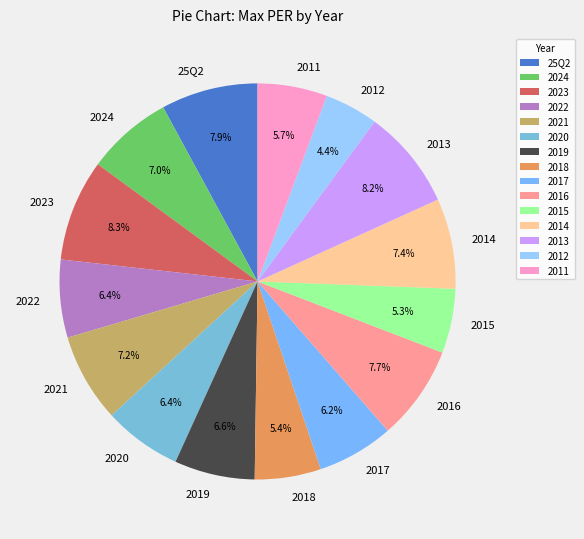

Does any single category account for the majority?

No